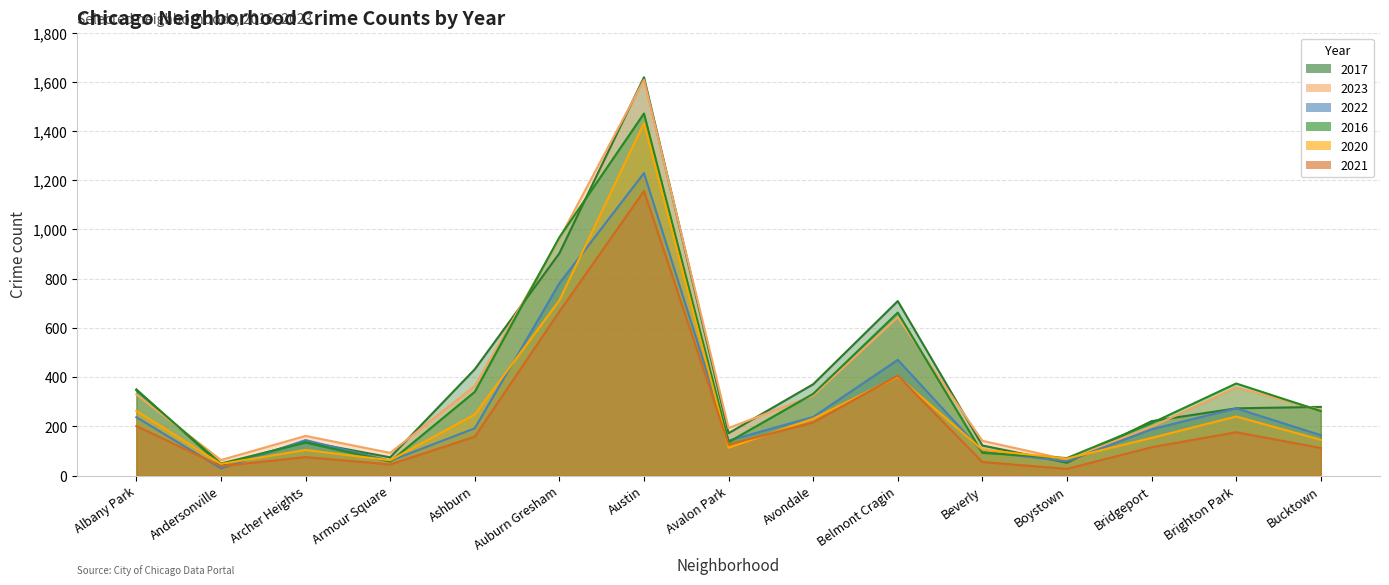

What are all the series names shown in the legend?

2017, 2023, 2022, 2016, 2020, 2021